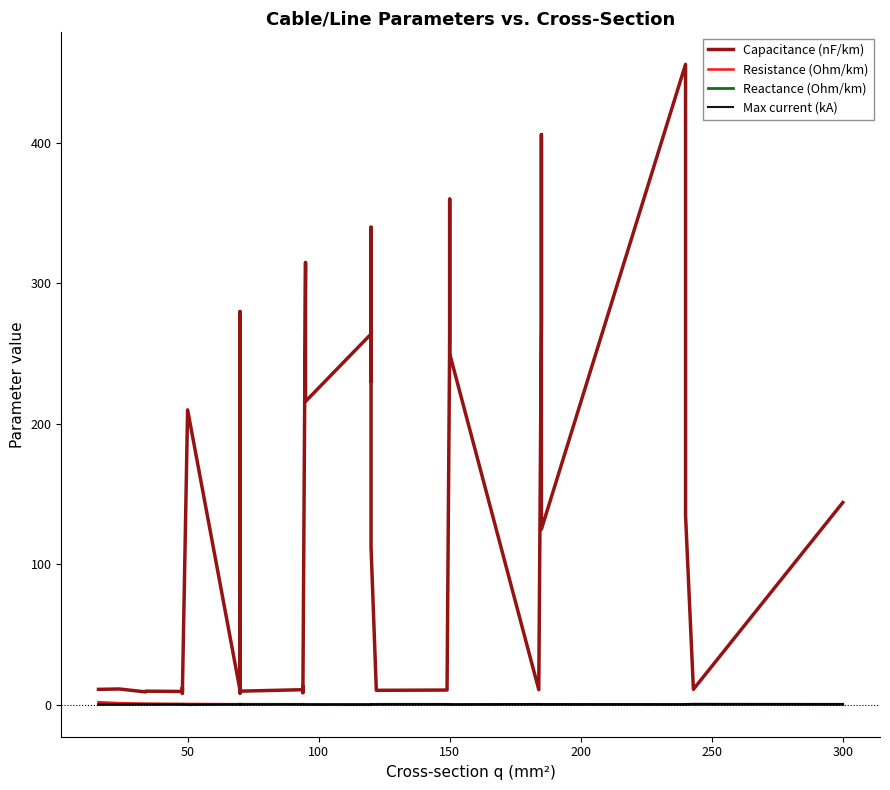

True or false: Max current (kA) has a value of 0.1 at 20.

False